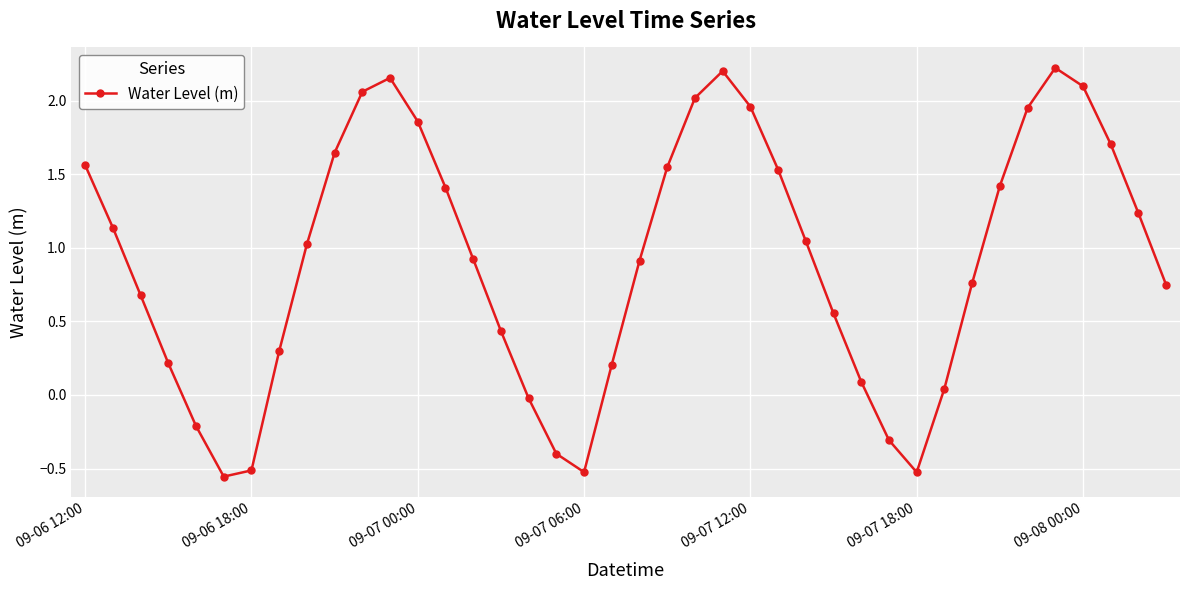

True or false: the data has more than 0 interior local peaks.

True